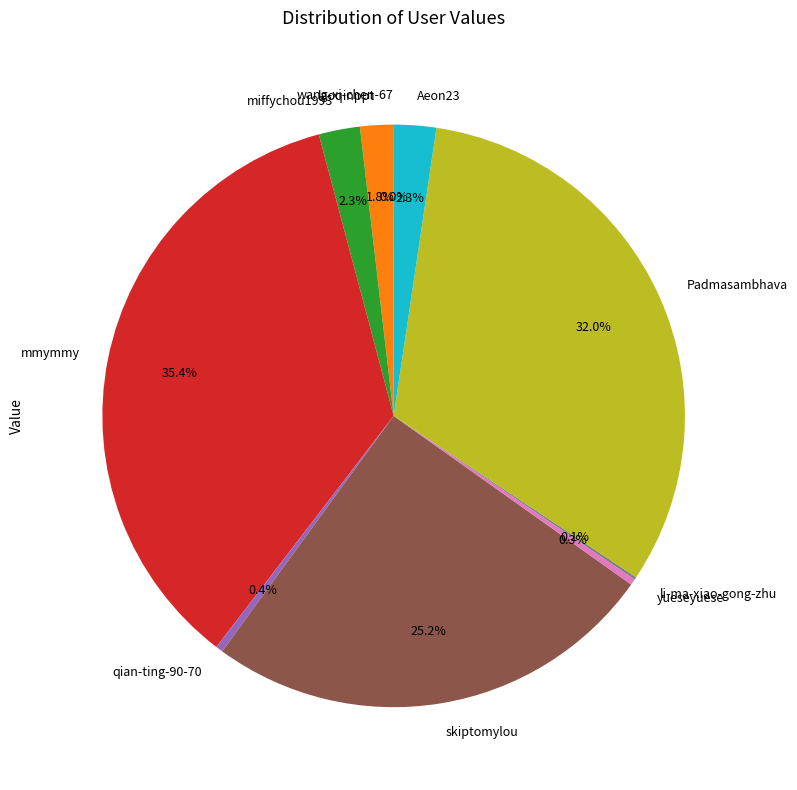

To the nearest percent, what is the average slice percentage?

10%